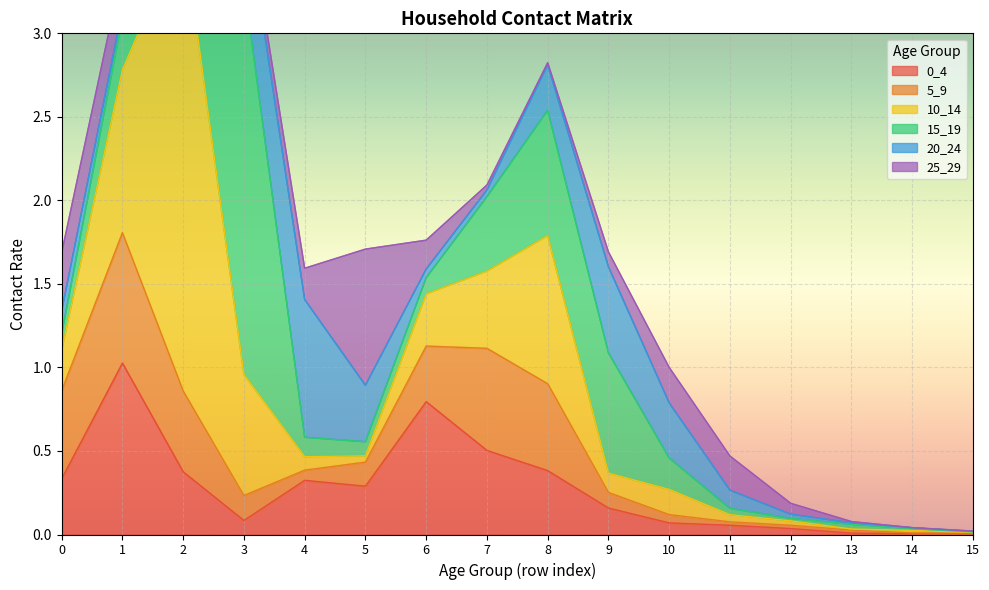

What is the sum of the 5_9 values at 1 and 13?

0.8